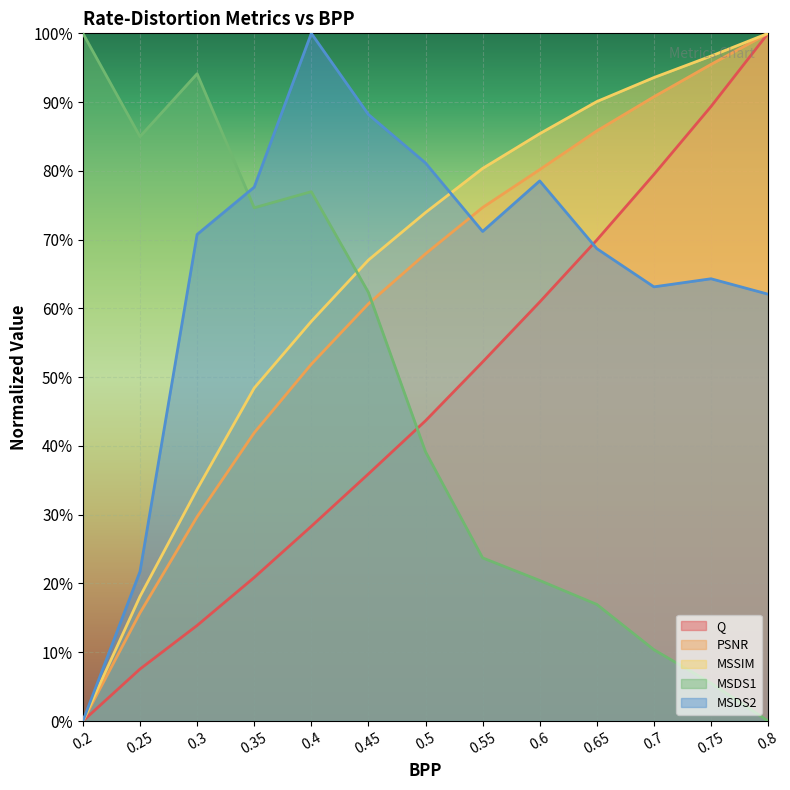

The Q series shows 0.2 at 0.35. True or false?

True